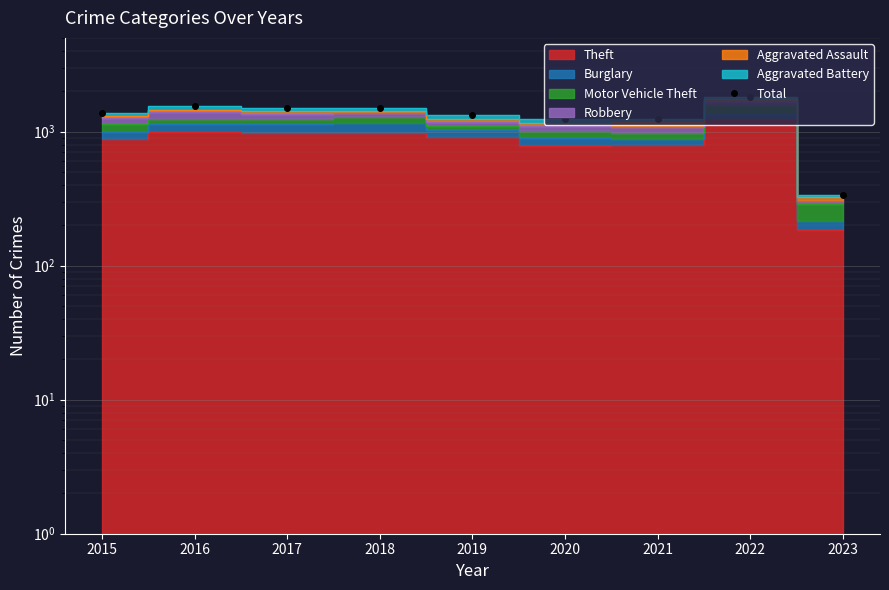

How many values are below 1382?

4